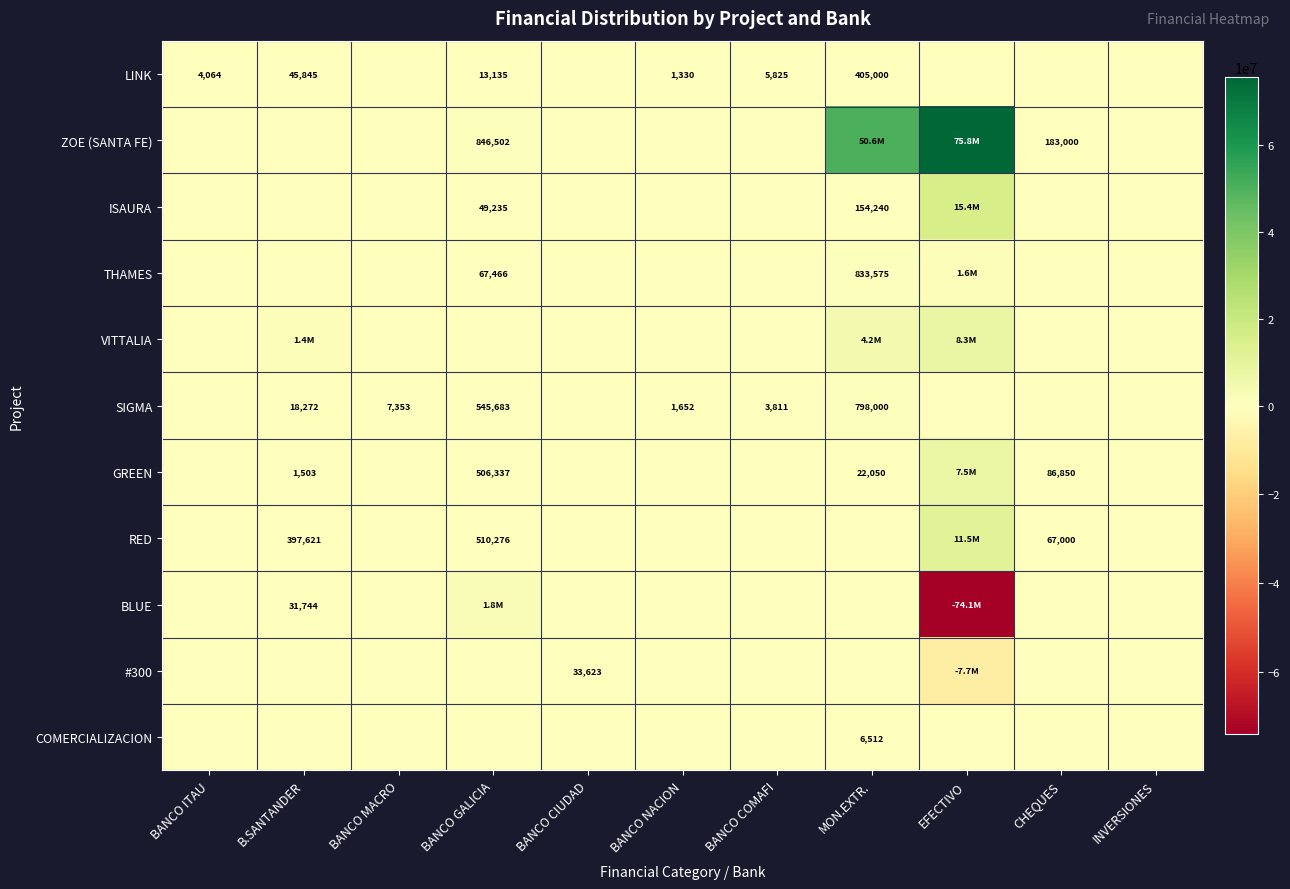

Count the number of data series in this chart.

11